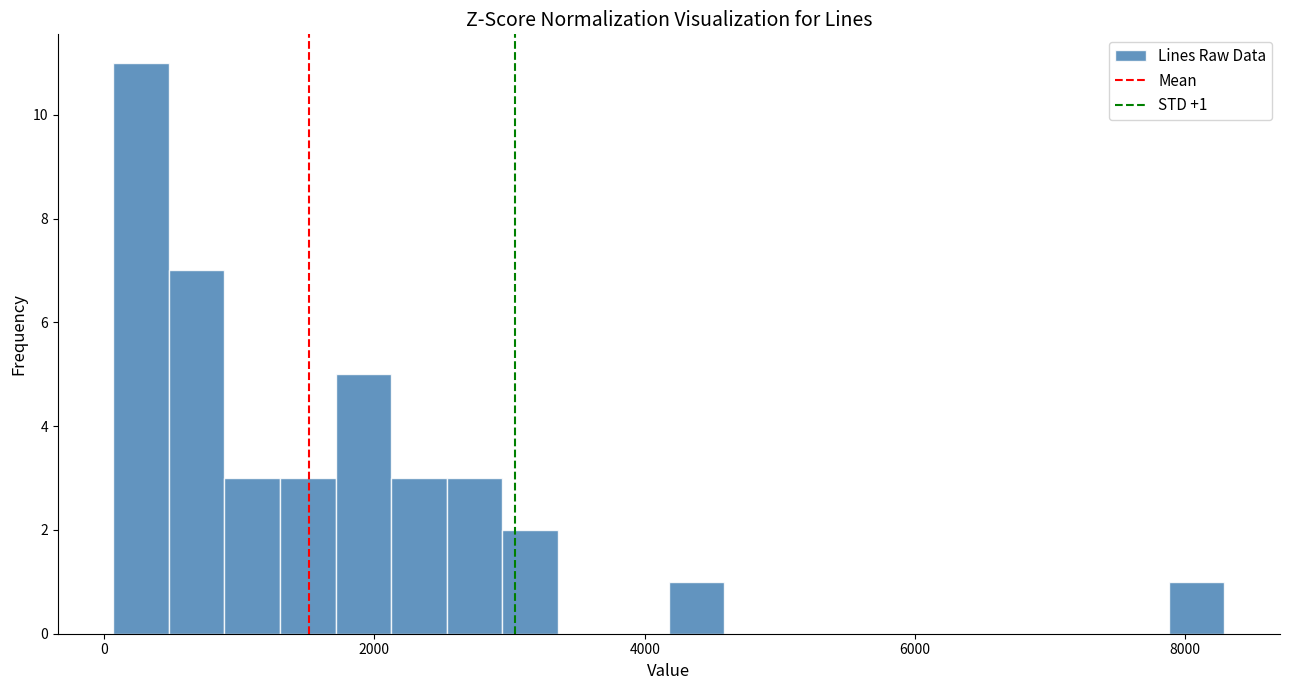

Read against the x-axis, roughly where is the centre of the tallest bar?

200